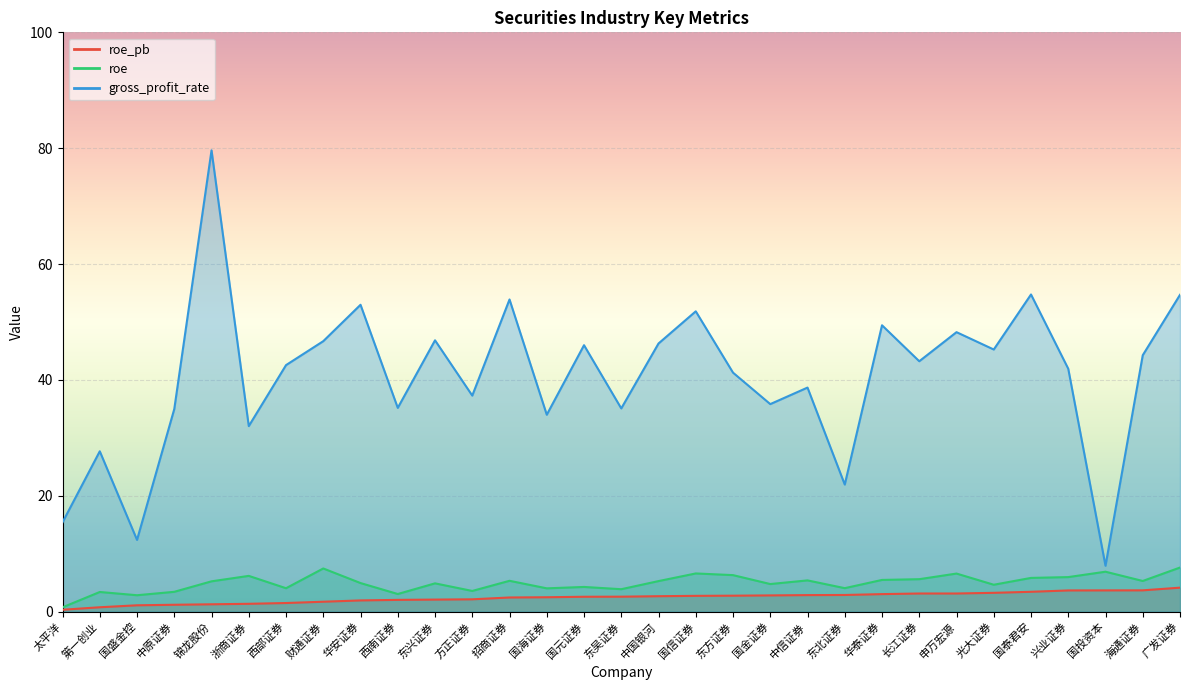

Which label corresponds to the smallest value in the chart?

太平洋